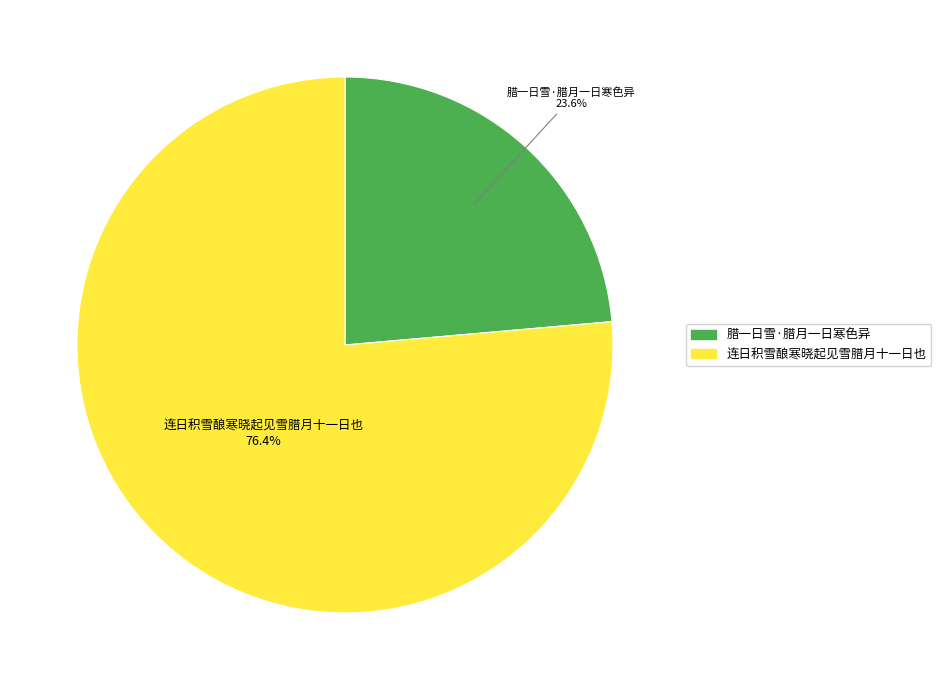

Which slice is the largest?

连日积雪酿寒晓起见雪腊月十一日也